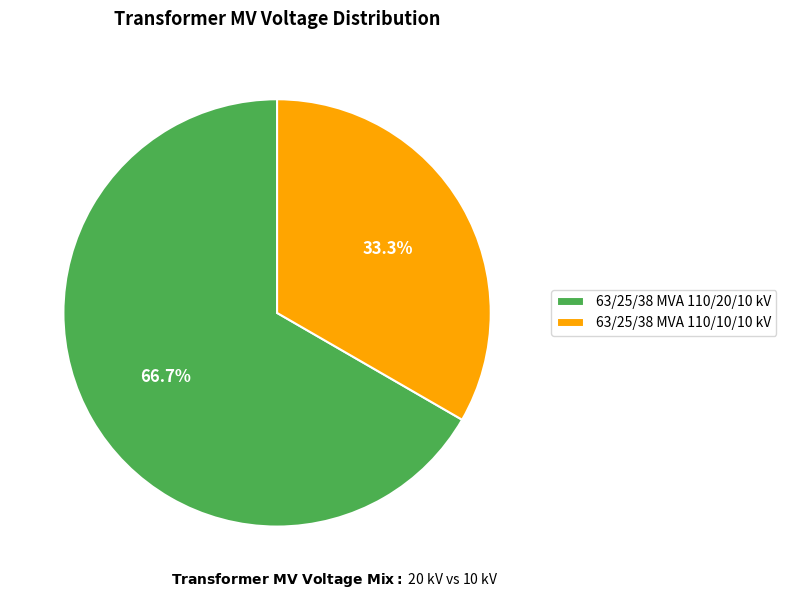

Which slice is the smallest?

63/25/38 MVA 110/10/10 kV